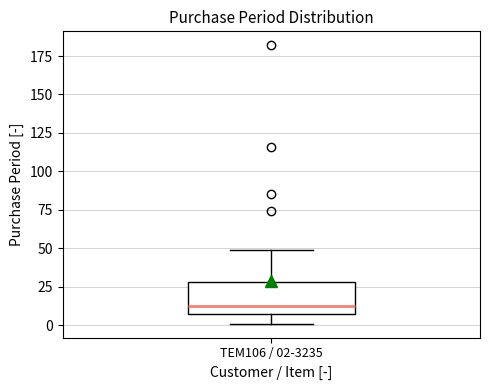

Where is the lower edge of the box for TEM106 / 02-3235 on the y-axis? The values are not printed on the chart, so give them approximately, as read against the axis.

5